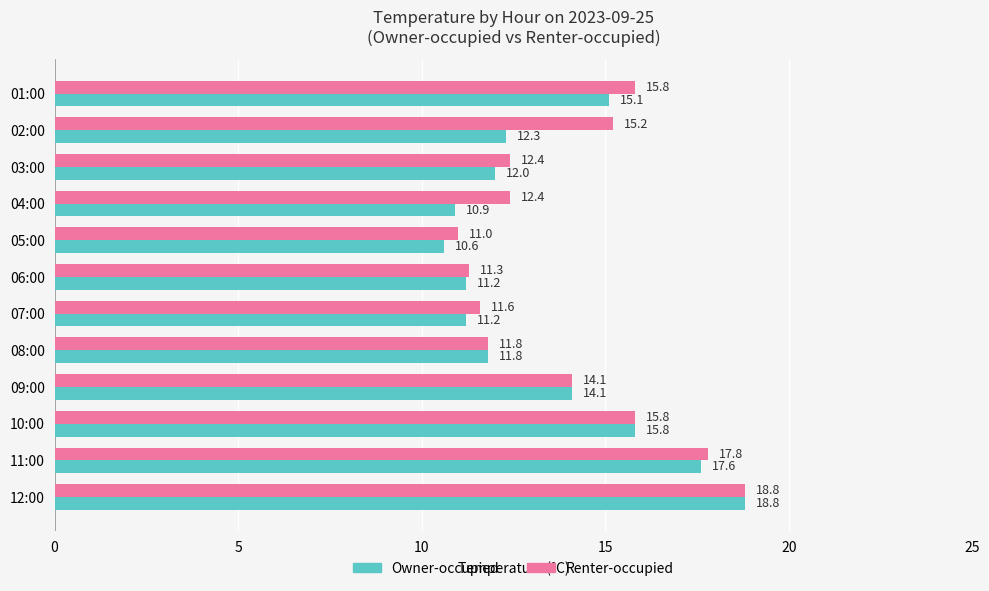

Which series has the widest spread of values?

Owner-occupied